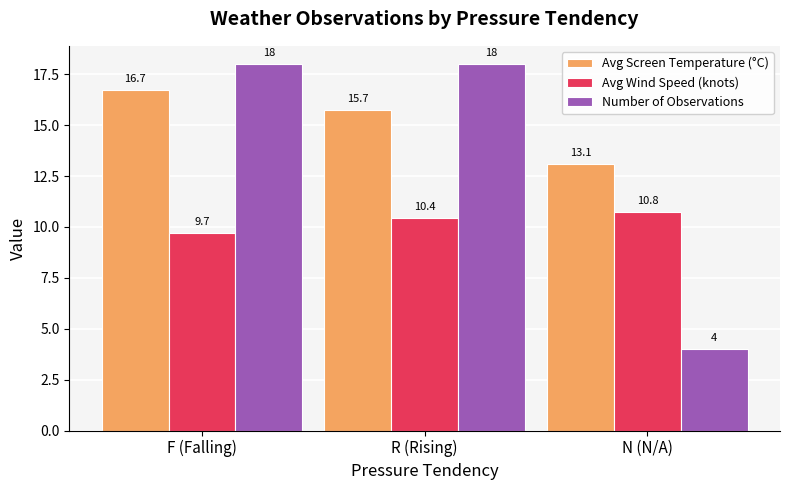

What is the difference between the Avg Screen Temperature (°C) values at N (N/A) and R (Rising)?

2.7